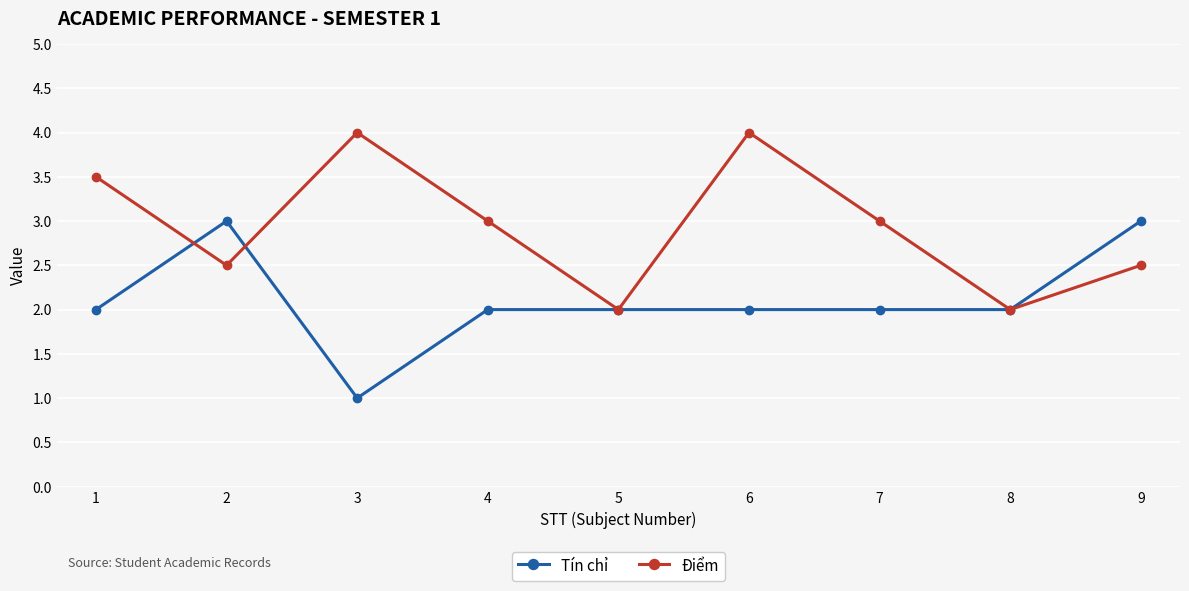

What is the spread (max minus min) of values at 6?

2.0